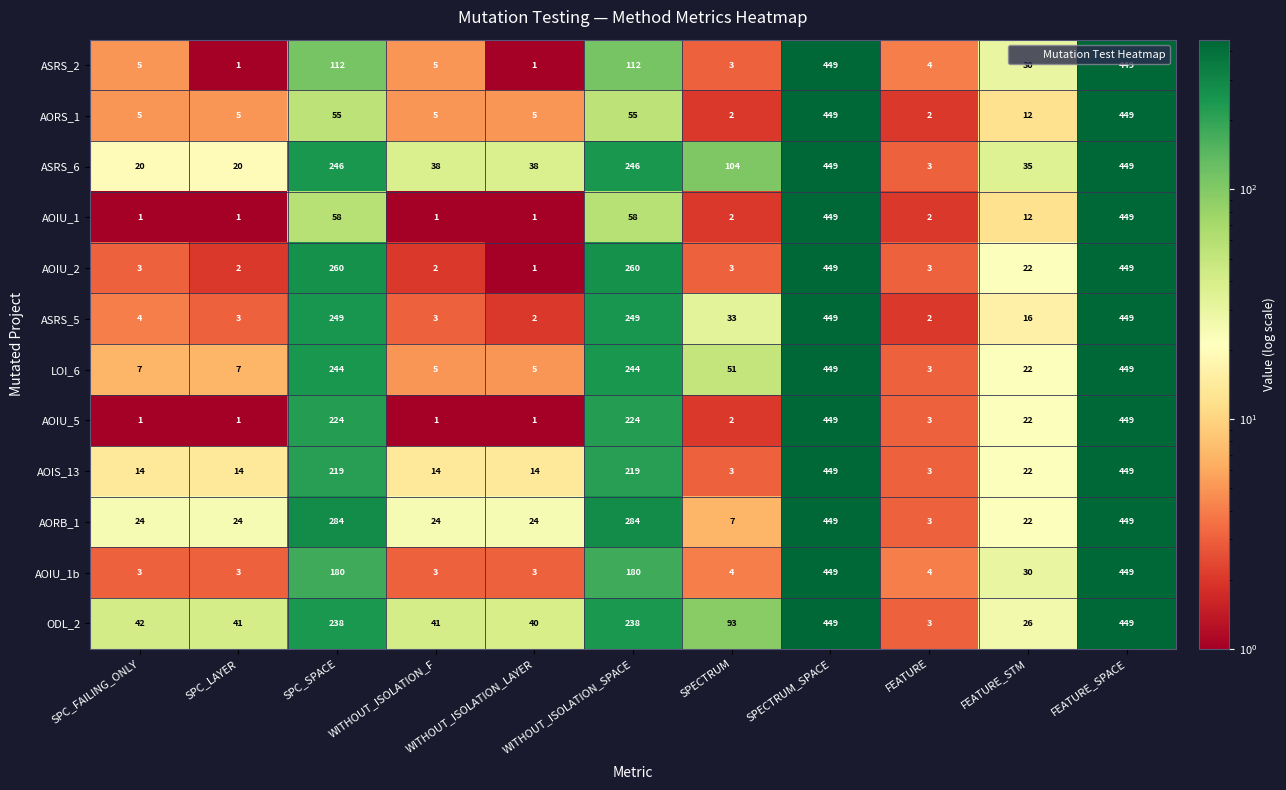

What value does the AOIU_2 series have at WITHOUT_ISOLATION_SPACE, to the nearest 10?

260